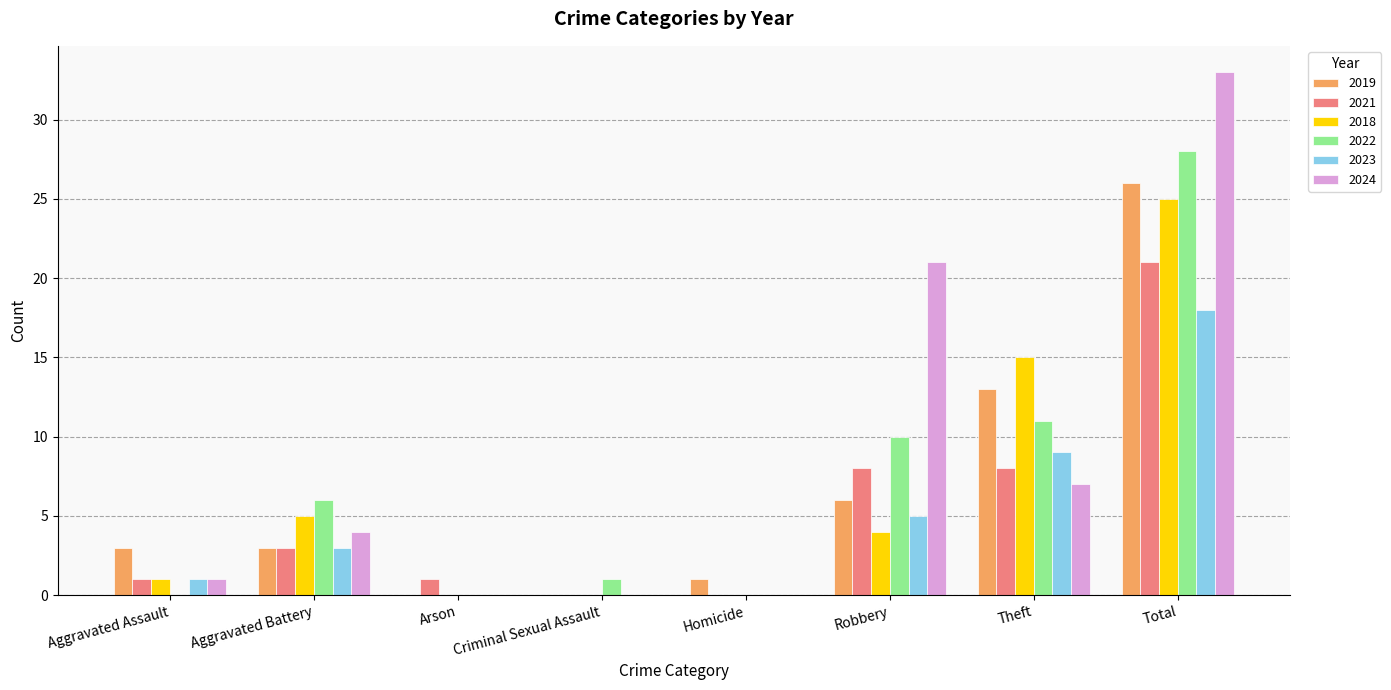

Reading right to left, transcribe all the data shown in this chart.

2019: Total=26	Theft=13	Robbery=6	Homicide=1	Criminal Sexual Assault=0	Arson=0	Aggravated Battery=3	Aggravated Assault=3
2021: Total=21	Theft=8	Robbery=8	Homicide=0	Criminal Sexual Assault=0	Arson=1	Aggravated Battery=3	Aggravated Assault=1
2018: Total=25	Theft=15	Robbery=4	Homicide=0	Criminal Sexual Assault=0	Arson=0	Aggravated Battery=5	Aggravated Assault=1
2022: Total=28	Theft=11	Robbery=10	Homicide=0	Criminal Sexual Assault=1	Arson=0	Aggravated Battery=6	Aggravated Assault=0
2023: Total=18	Theft=9	Robbery=5	Homicide=0	Criminal Sexual Assault=0	Arson=0	Aggravated Battery=3	Aggravated Assault=1
2024: Total=33	Theft=7	Robbery=21	Homicide=0	Criminal Sexual Assault=0	Arson=0	Aggravated Battery=4	Aggravated Assault=1